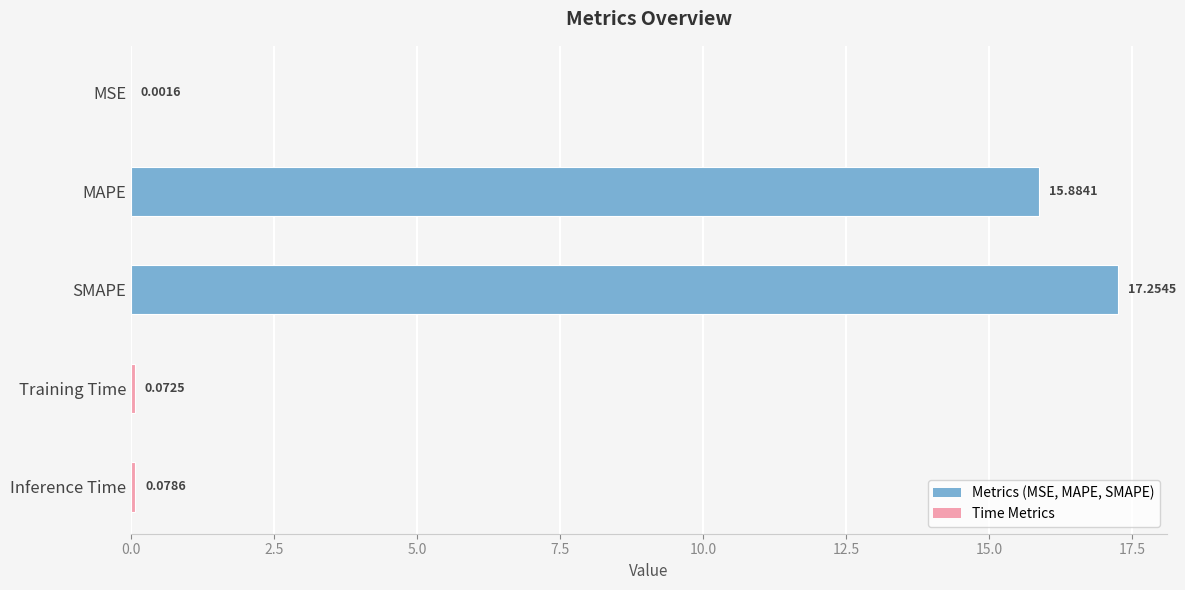

What is the sum of all values?

33.3